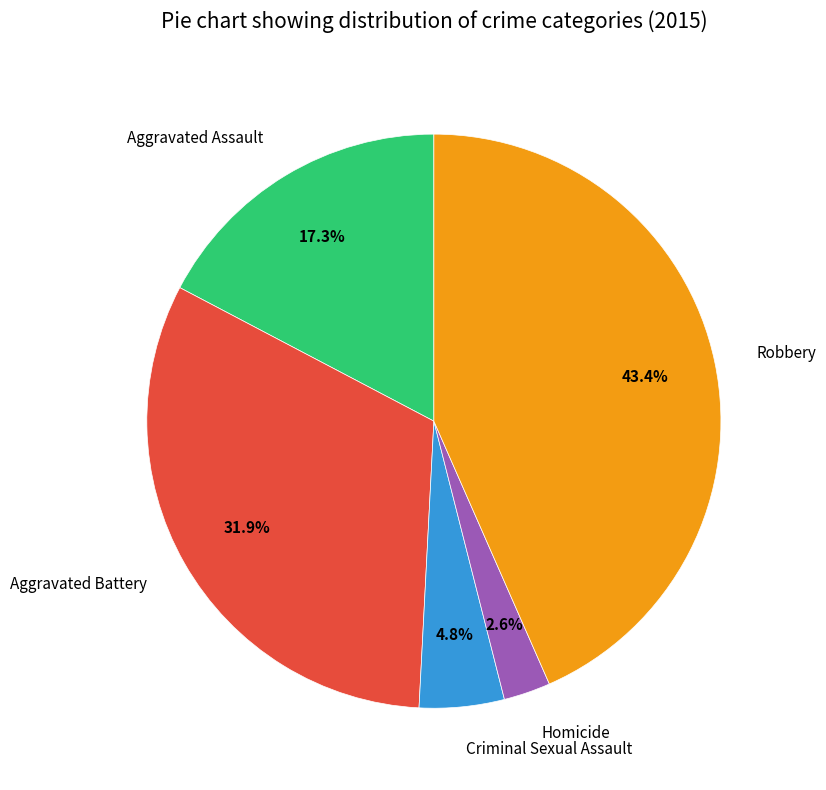

Does Aggravated Battery account for over 50% of the chart?

No